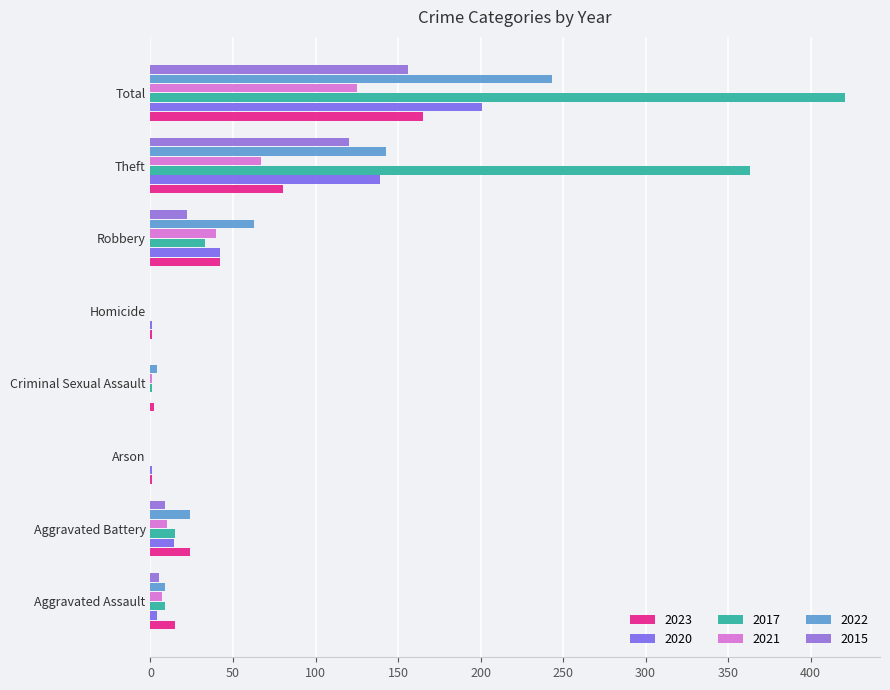

Between Aggravated Assault and Aggravated Battery, which series saw the biggest shift?

2022